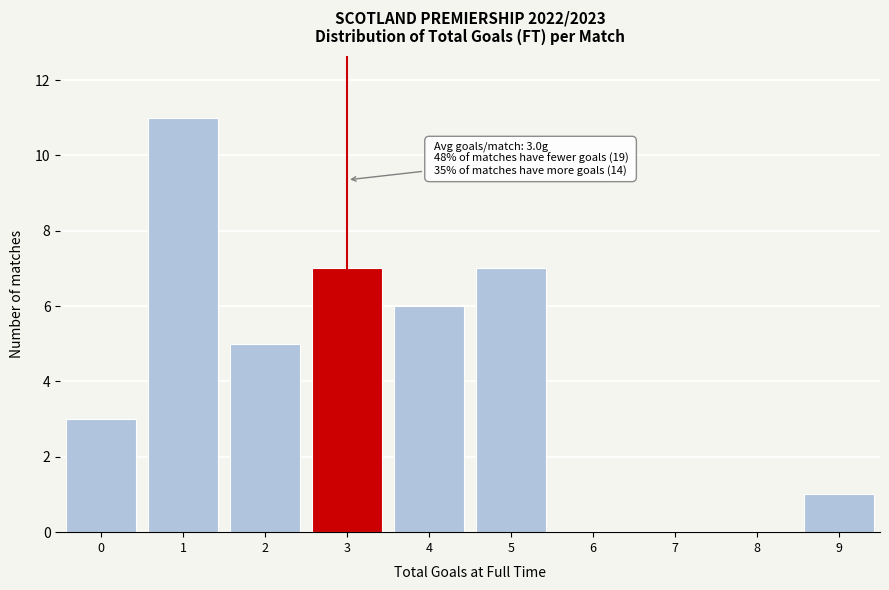

Reading left to right, transcribe all the data shown in this chart.

0=3	1=11	2=5	3=7	4=6	5=7	6=0	7=0	8=0	9=1